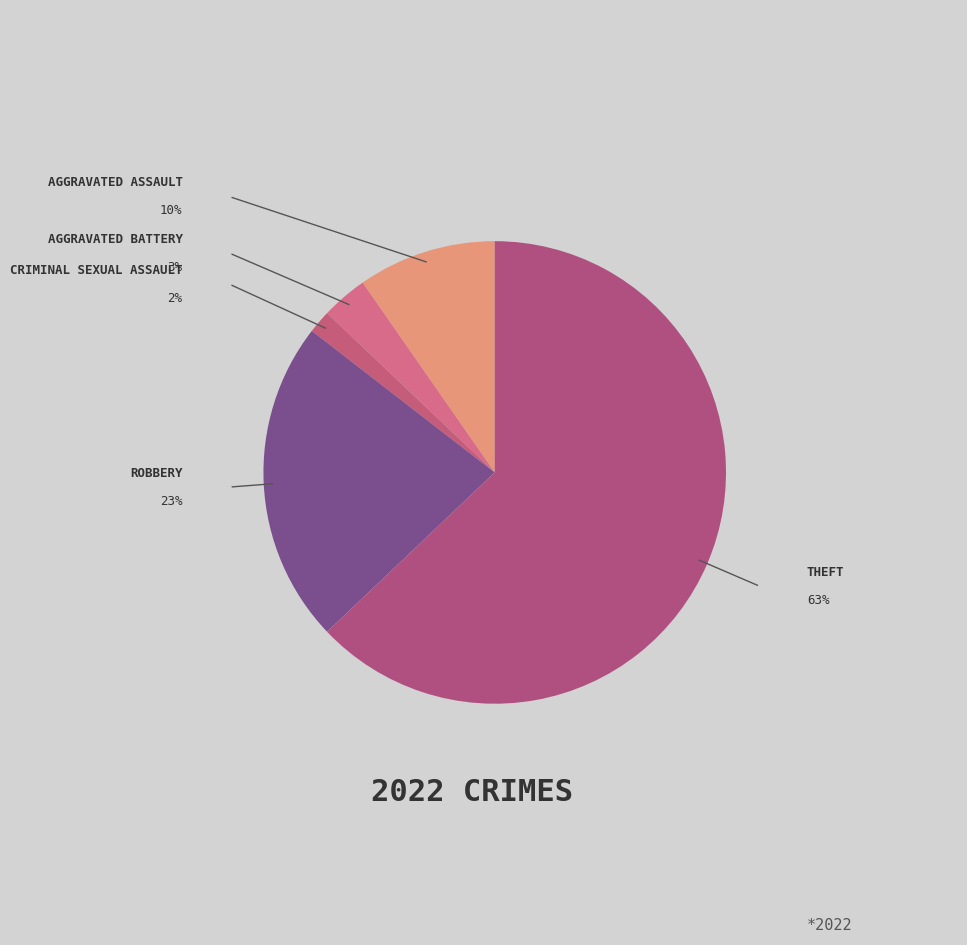

How many slices are in this pie chart?

5